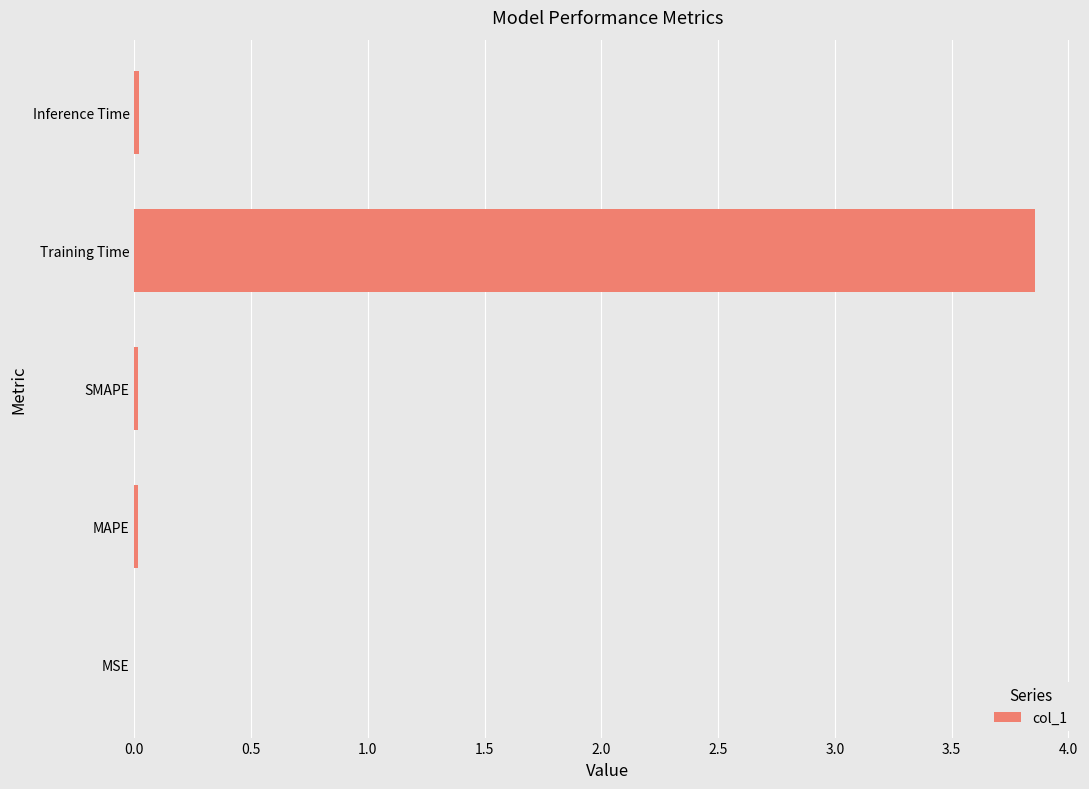

Is it true that the value at MSE is 0.0?

True